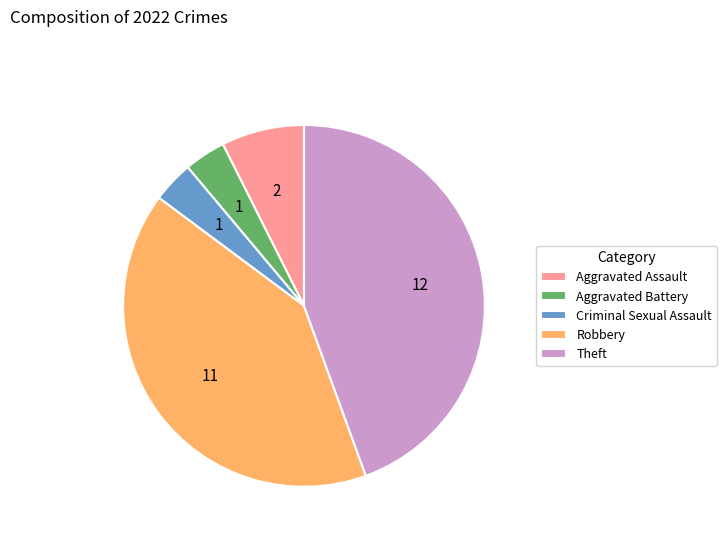

What is the largest slice in the pie chart?

Theft